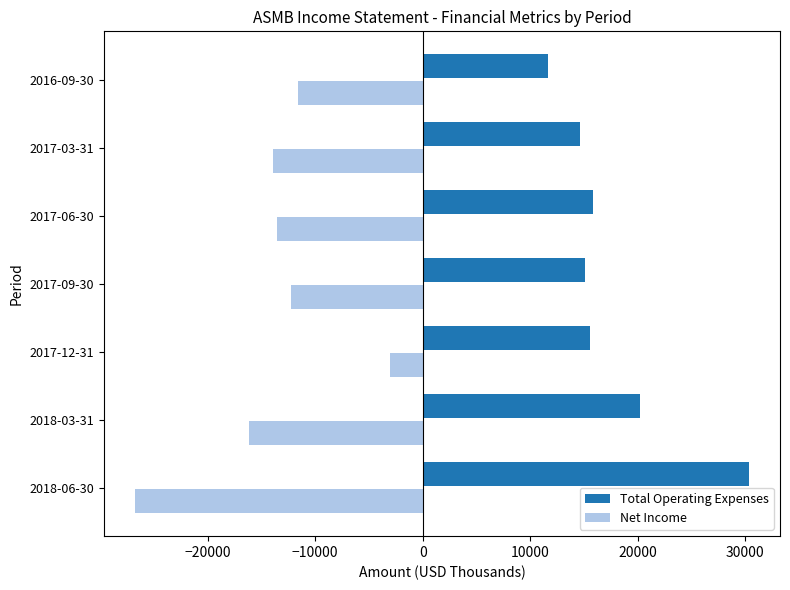

What is the difference between the highest and lowest values at 2018-06-30?

57200